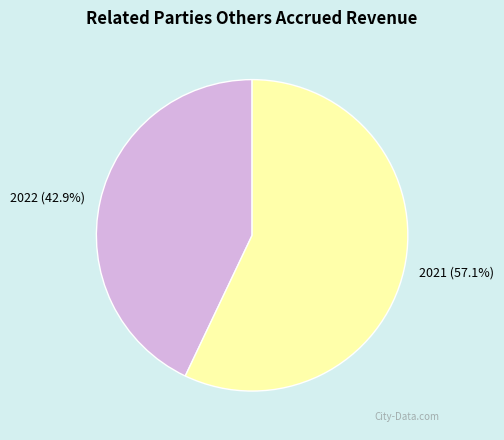

To the nearest percent, what is the difference between the 2021 and 2022 slice percentages?

14%